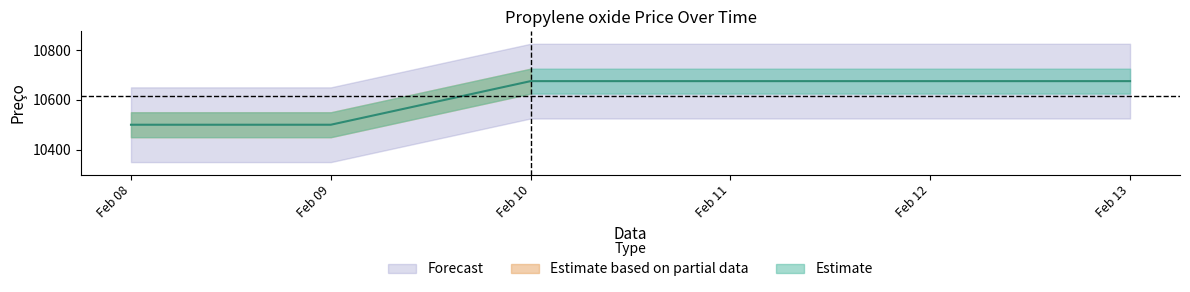

How many values are below 10675?

2